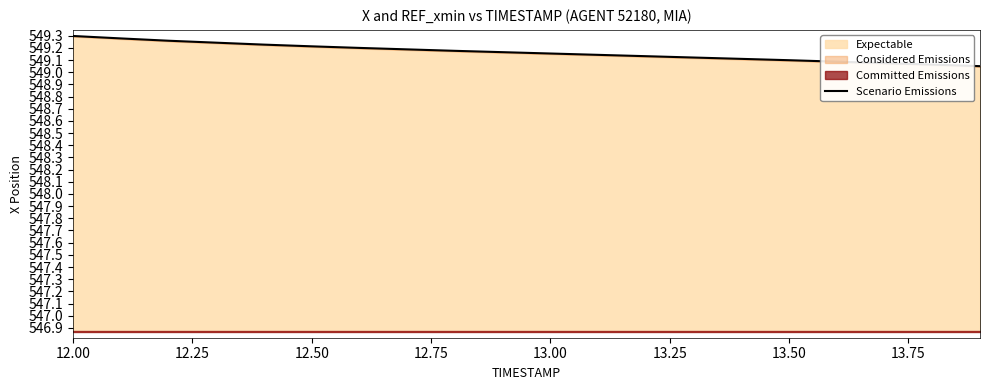

The Expectable series shows 549.3 at 12.00. True or false?

True